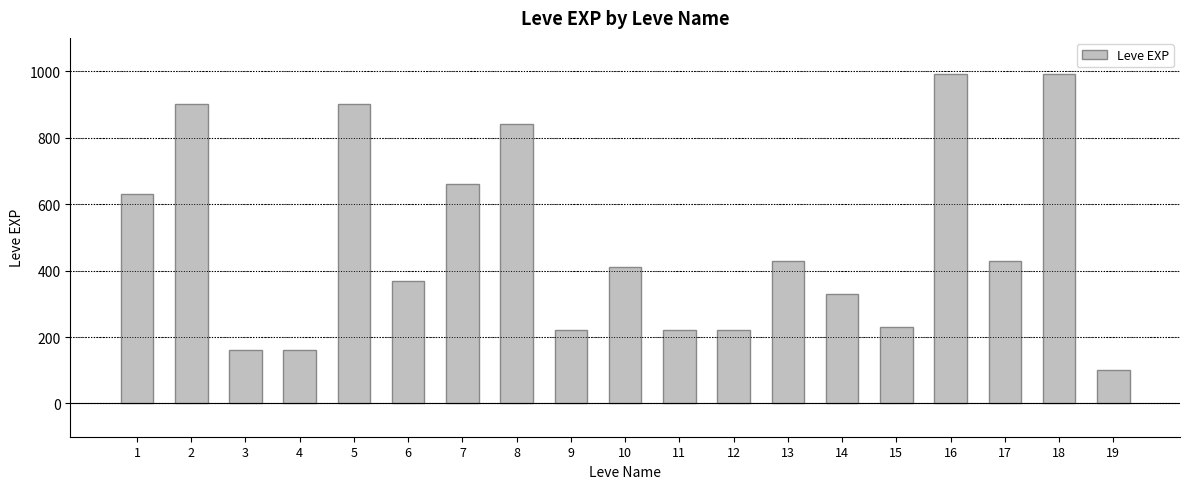

Reading left to right, extract all data points from this chart.

1=630	2=900	3=160	4=160	5=900	6=370	7=660	8=840	9=220	10=410	11=220	12=220	13=430	14=330	15=230	16=990	17=430	18=990	19=100